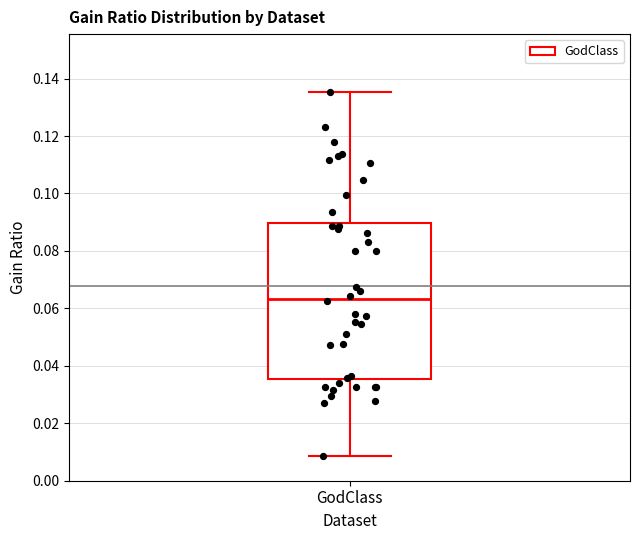

Read this box plot against the y-axis: the position of the median line, the range covered by the box, and the ends of both whiskers. The values are not printed on the chart, so give them approximately, as read against the axis.

median 0.064, box 0.036 to 0.090, whiskers 0.008 to 0.136